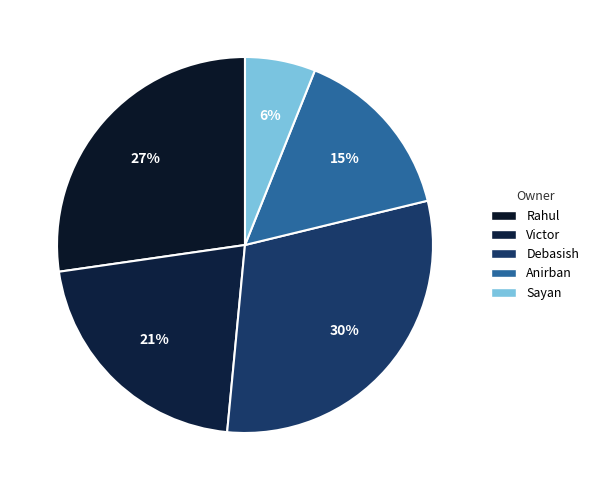

Count the number of slices in the pie.

5